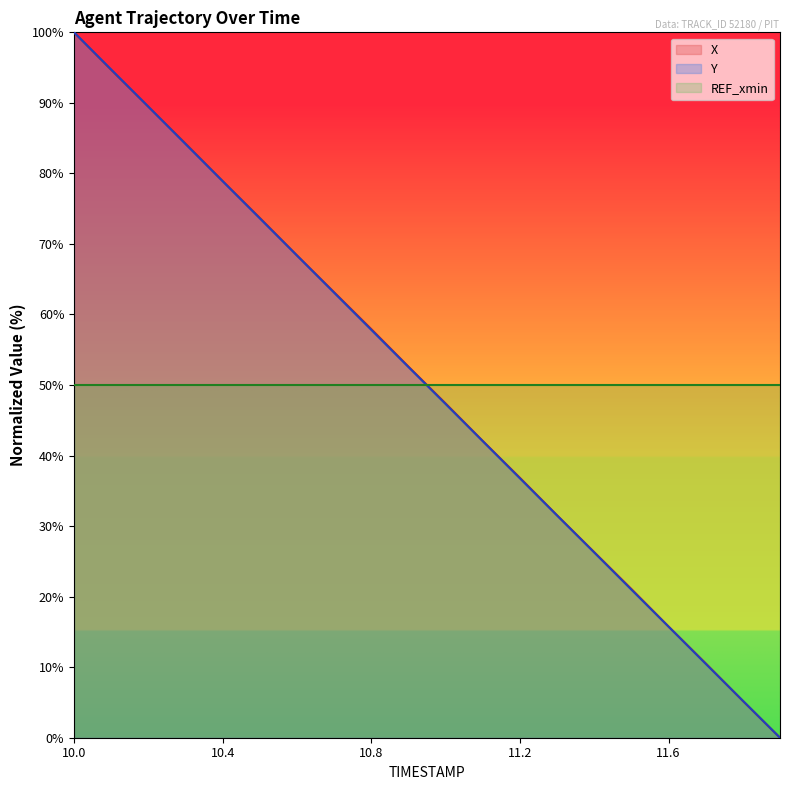

What is the sum of all Y values?

999.1